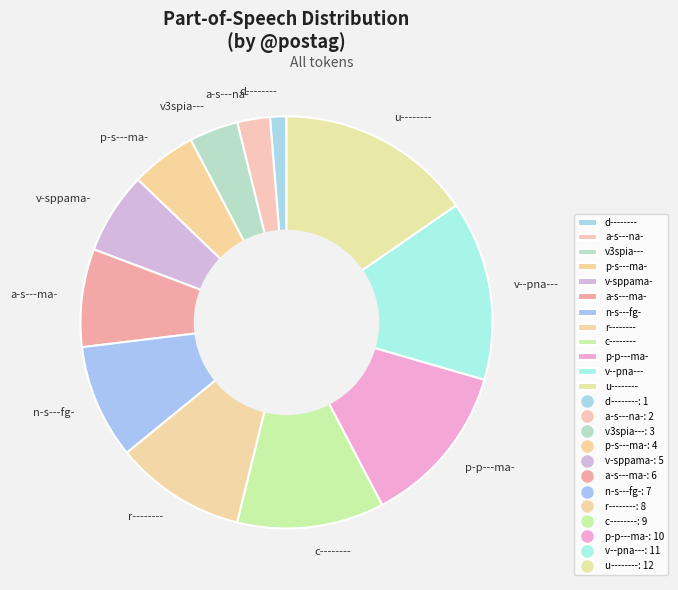

How many segments does this pie chart have?

12